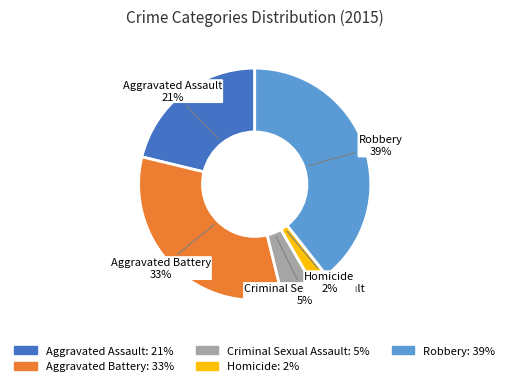

To the nearest percent, what is the combined percentage of Criminal Sexual Assault and Homicide?

7%